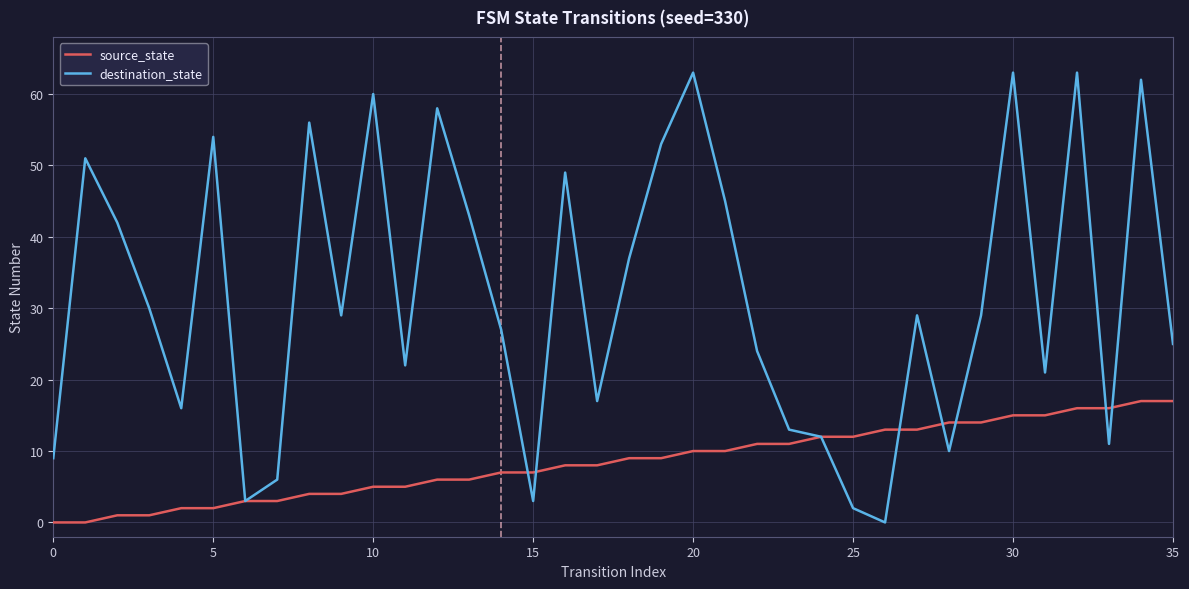

Which series has the widest spread of values?

destination_state